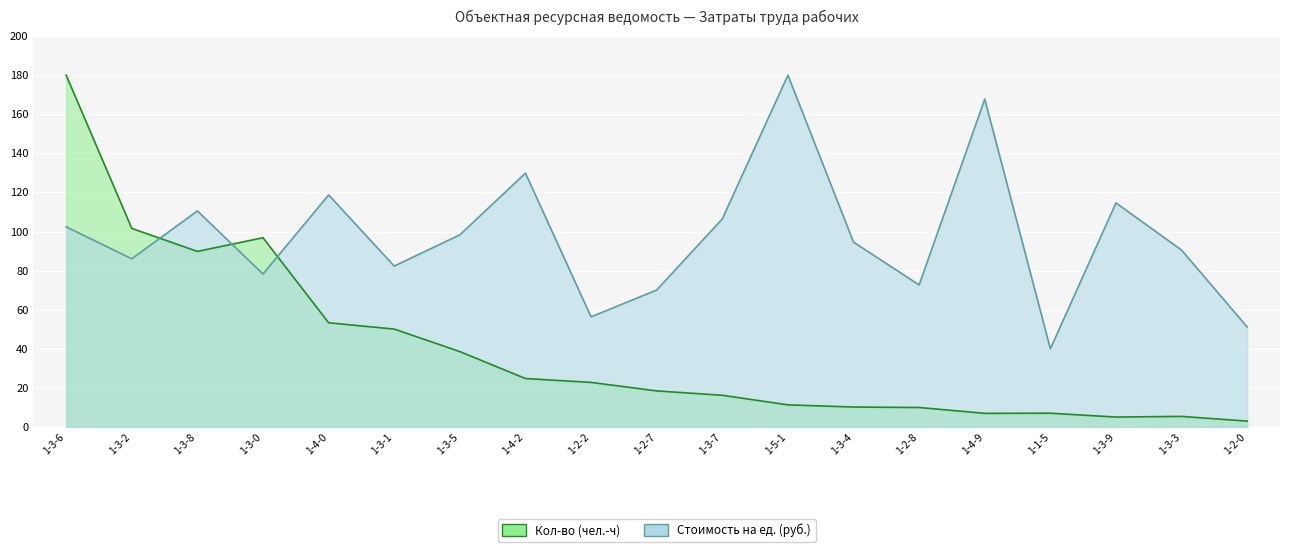

At how many categories does at least one series exceed 140?

3